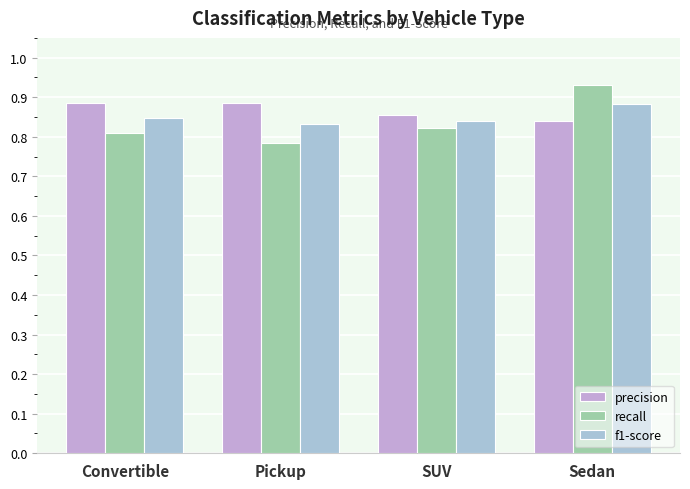

How many groups of bars are there?

4